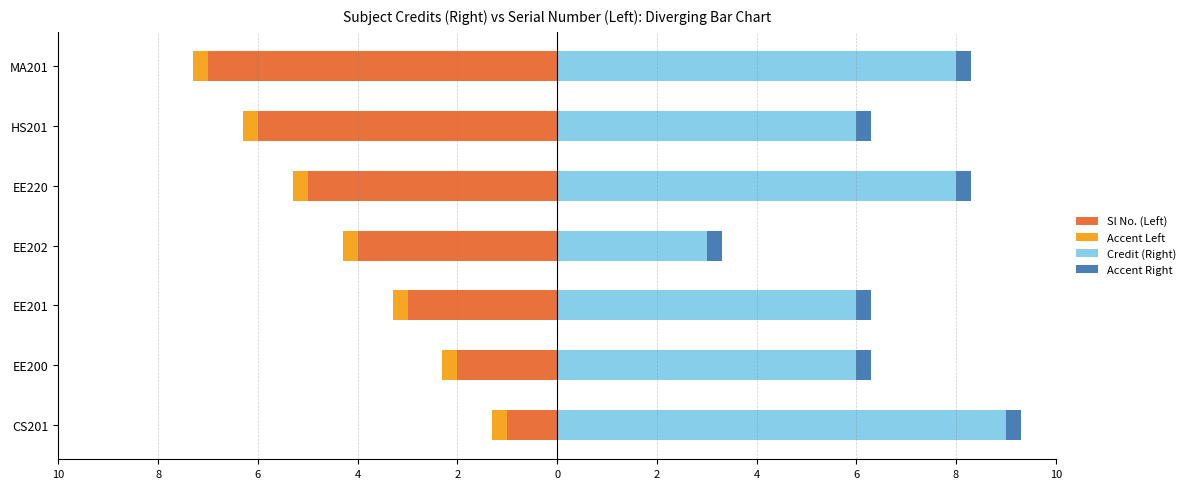

True or false: Credit (Right) has a value of 7.8 at EE201.

False